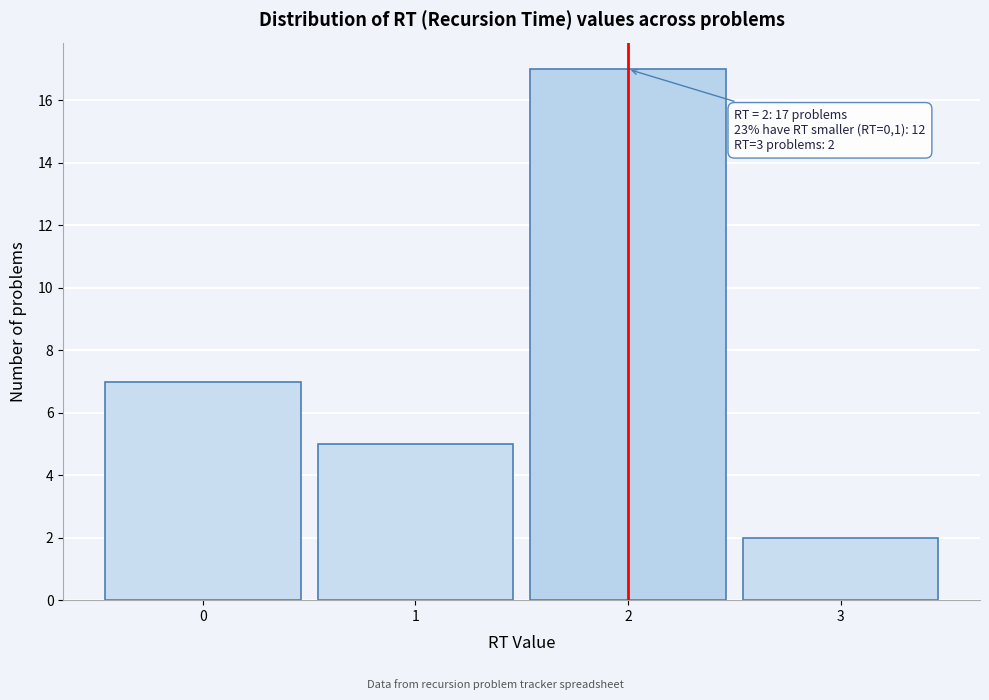

Over which range of the x-axis is the bar tallest?

1.5 to 2.5